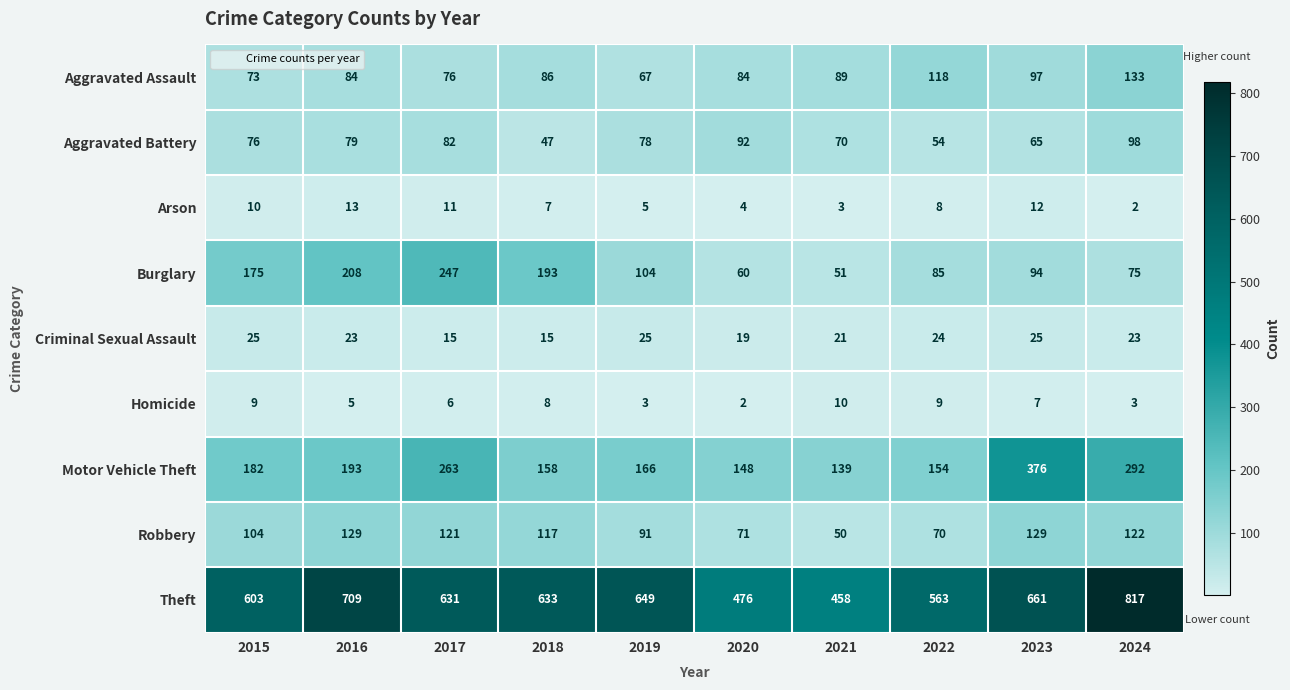

How many data points in Arson are less than 8?

5